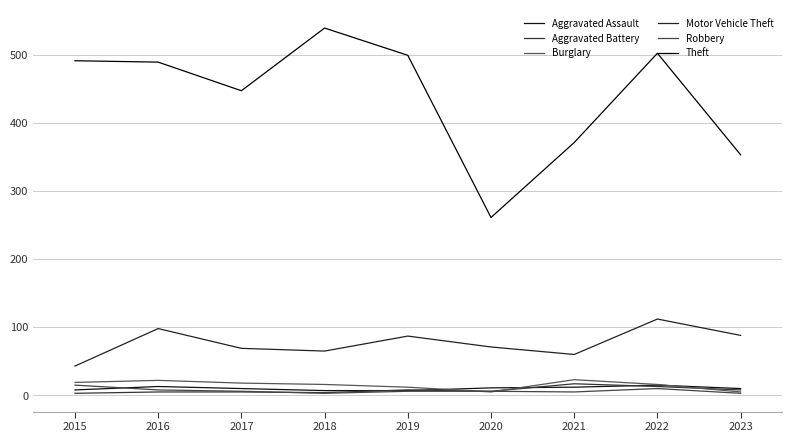

Where does the Theft series first go above 489?

2015